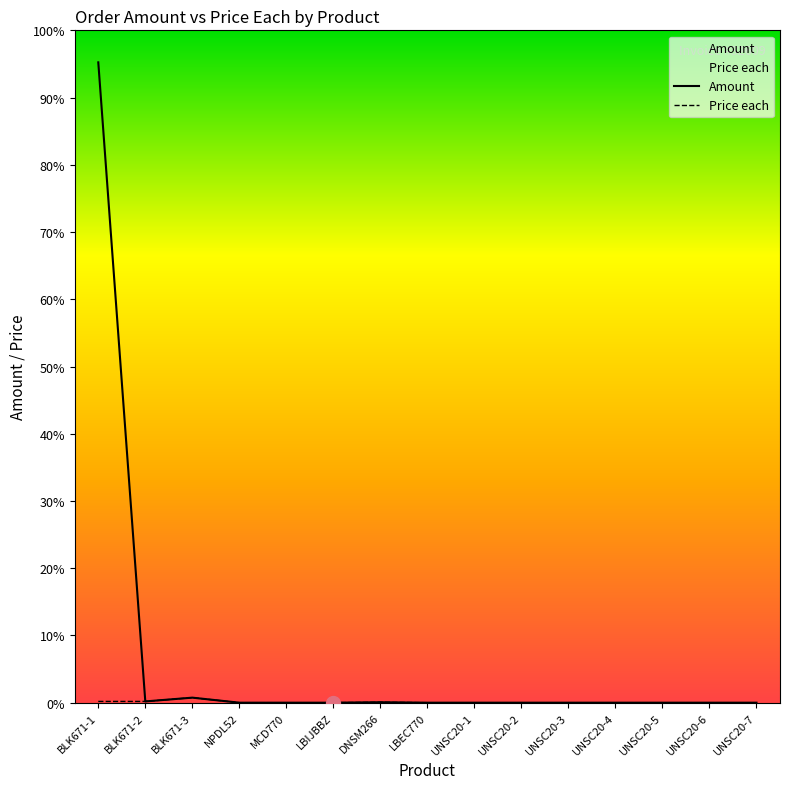

Does the chart have visible grid lines?

No